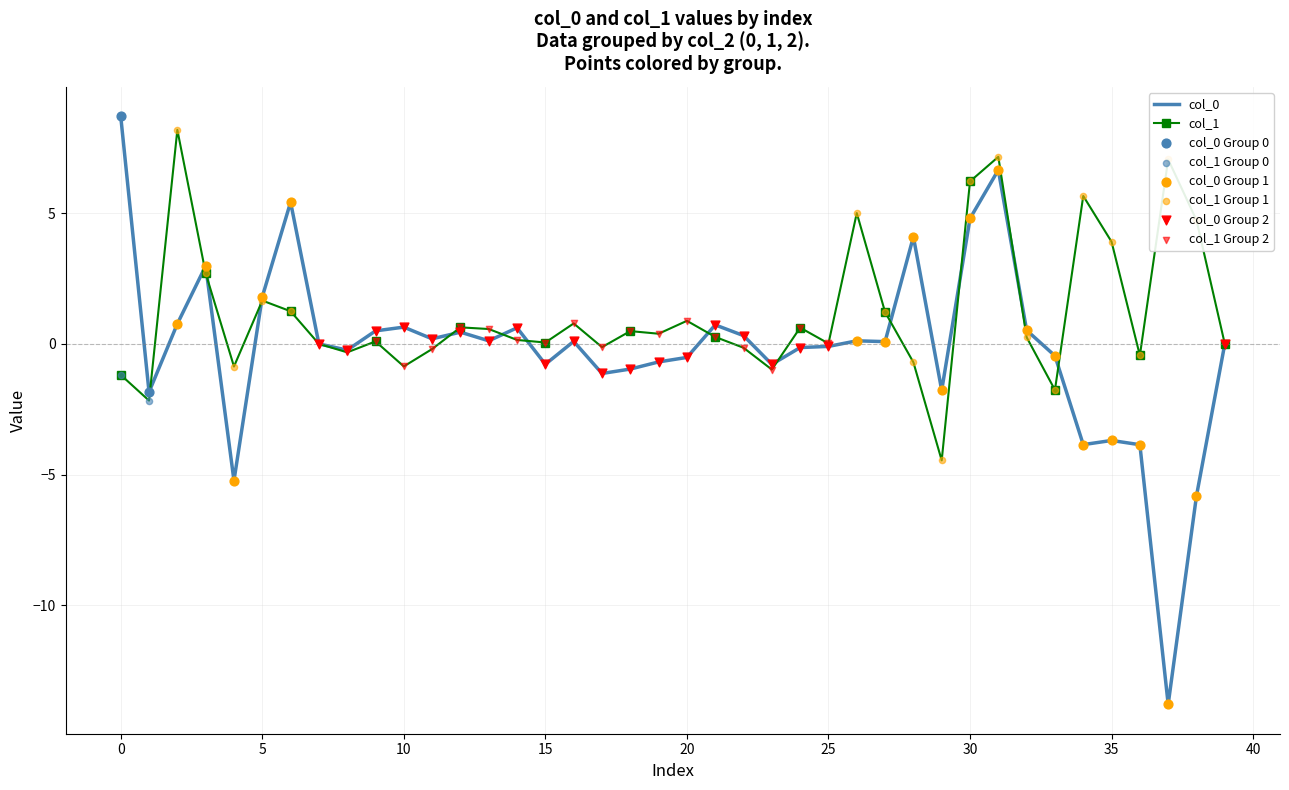

What is the minimum value shown in the chart?

-13.8